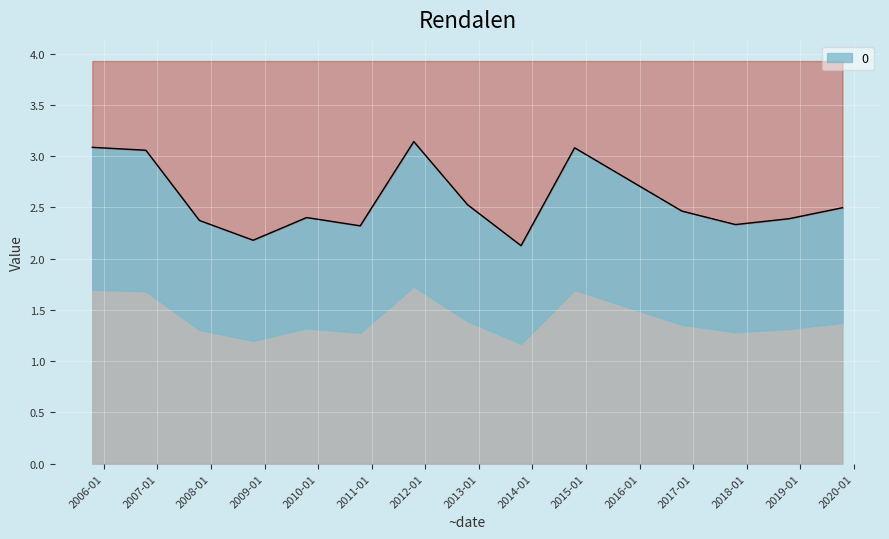

Reading right to left, list all the values displayed in this chart.

2019-10-15=2.5	2018-10-15=2.4	2017-10-15=2.3	2016-10-15=2.5	2014-10-15=3.1	2013-10-15=2.1	2012-10-15=2.5	2011-10-15=3.1	2010-10-15=2.3	2009-10-15=2.4	2008-10-15=2.2	2007-10-15=2.4	2006-10-15=3.1	2005-10-15=3.1